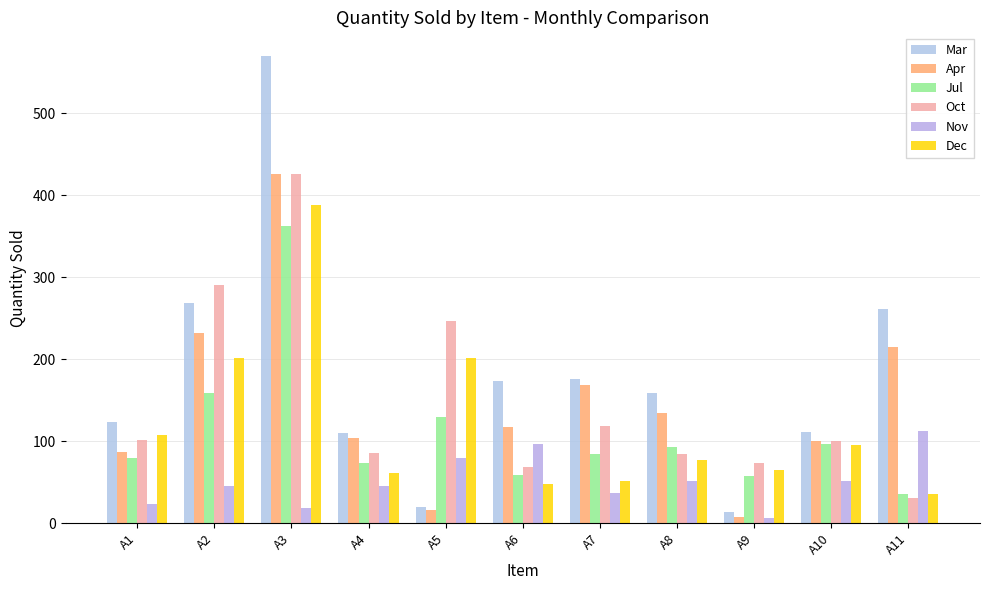

Reading right to left, transcribe all the data shown in this chart.

Mar: 261	111	14	159	176	173	20	110	570	269	124
Apr: 215	100	8	134	169	117	16	104	426	232	87
Jul: 36	96	57	93	85	59	129	74	362	159	79
Oct: 31	100	74	85	119	69	247	86	426	291	102
Nov: 112	52	6	52	37	96	79	46	19	45	24
Dec: 36	95	65	77	52	48	201	61	388	202	107